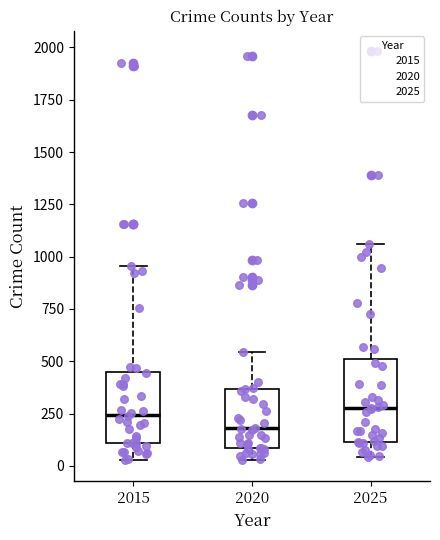

Reading left to right, transcribe this box plot: for each box, give where its median line is, the range the box spans, and where its two whiskers end, as read against the y-axis. The values are not printed on the chart, so give them approximately, as read against the axis.

2015: median 250, box 100 to 450, whiskers 50 to 950
2020: median 200, box 100 to 350, whiskers 50 to 550
2025: median 250, box 100 to 500, whiskers 50 to 1050